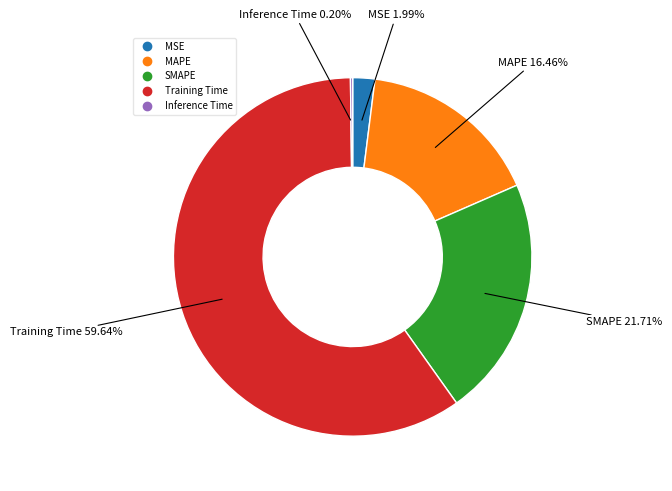

Between Training Time and MSE, which is larger?

Training Time